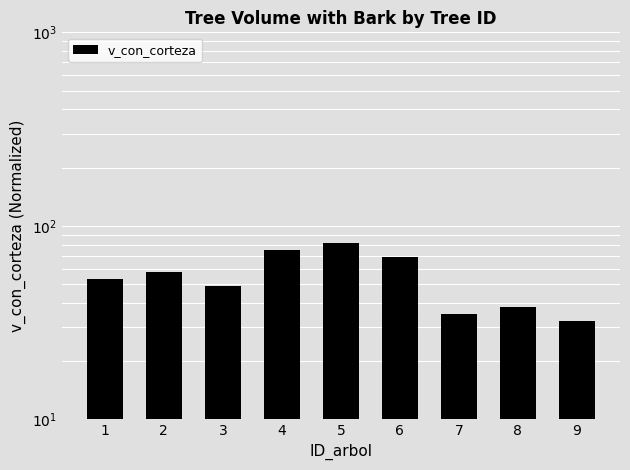

At which label is the value closest to 56?

2